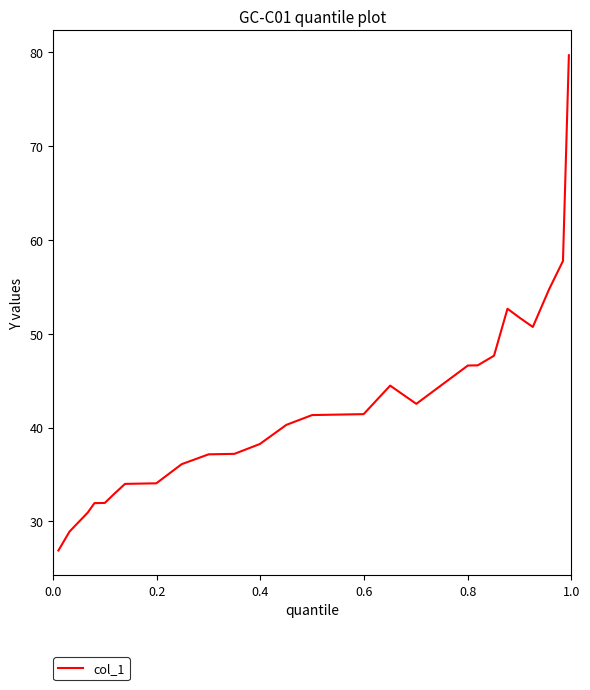

What is the difference between the maximum and minimum values?

52.8